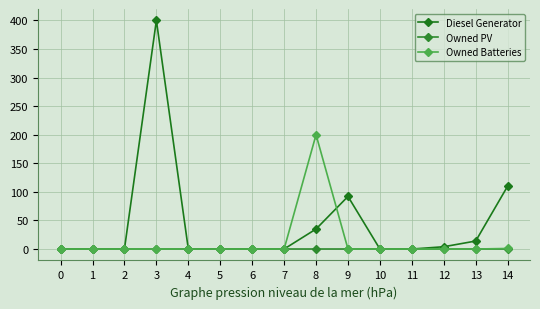

The Owned Batteries series shows 90 at 10. True or false?

False